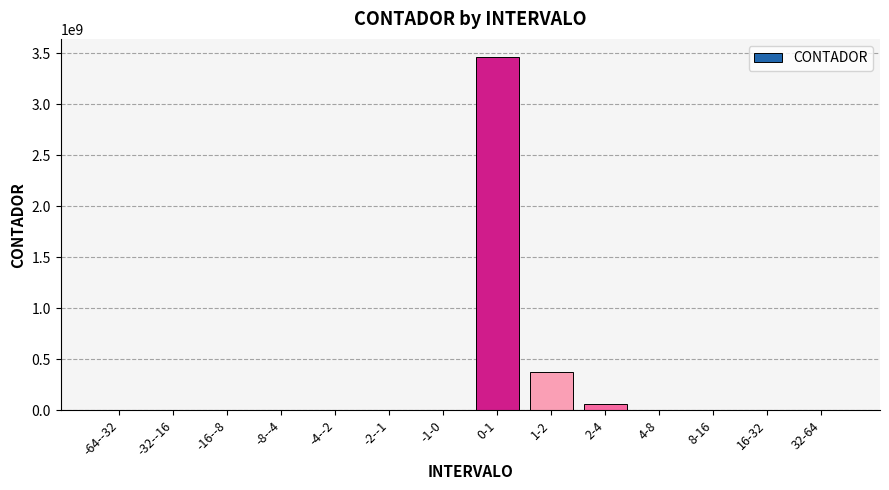

What is the sum of all values?

3917286000